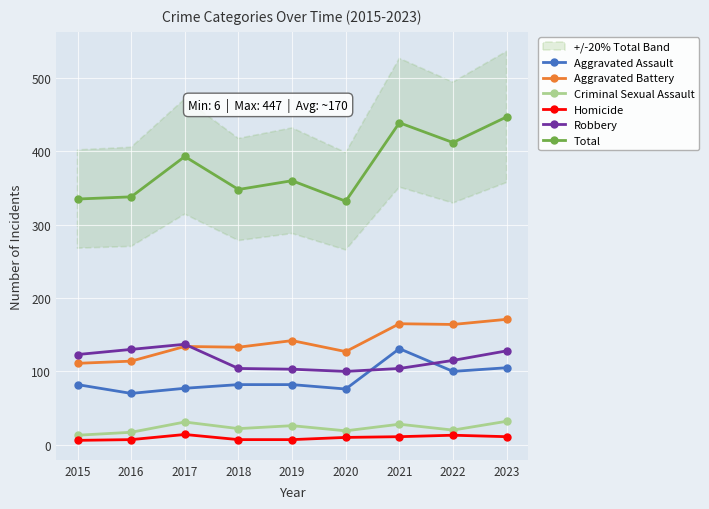

Reading left to right, list all the values displayed in this chart.

Aggravated Assault: 2015=82	2016=70	2017=77	2018=82	2019=82	2020=76	2021=131	2022=100	2023=105
Aggravated Battery: 2015=111	2016=114	2017=134	2018=133	2019=142	2020=127	2021=165	2022=164	2023=171
Criminal Sexual Assault: 2015=13	2016=17	2017=31	2018=22	2019=26	2020=19	2021=28	2022=20	2023=32
Homicide: 2015=6	2016=7	2017=14	2018=7	2019=7	2020=10	2021=11	2022=13	2023=11
Robbery: 2015=123	2016=130	2017=137	2018=104	2019=103	2020=100	2021=104	2022=115	2023=128
Total: 2015=335	2016=338	2017=393	2018=348	2019=360	2020=332	2021=439	2022=412	2023=447